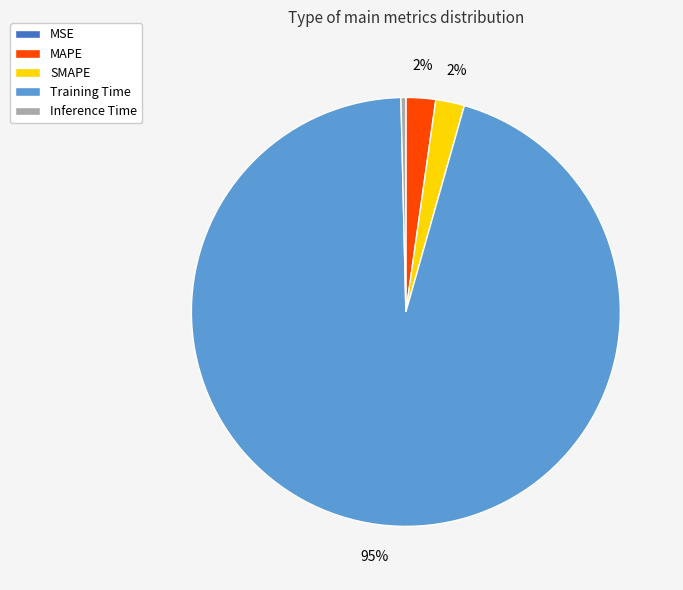

Which slice represents more than half of the pie?

Training Time